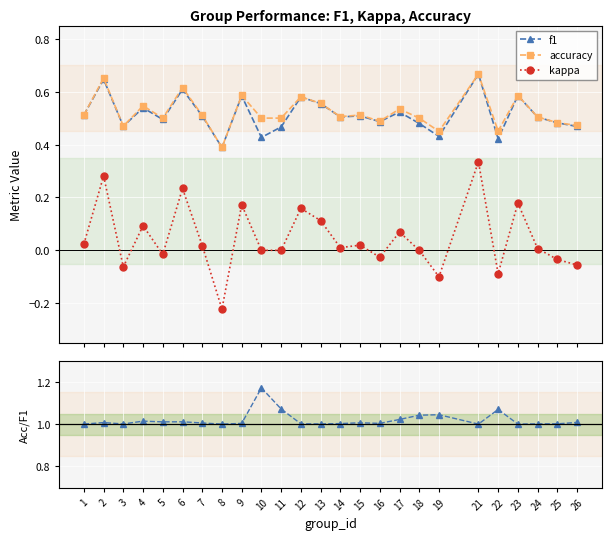

True or false: accuracy and kappa cross at least once.

False